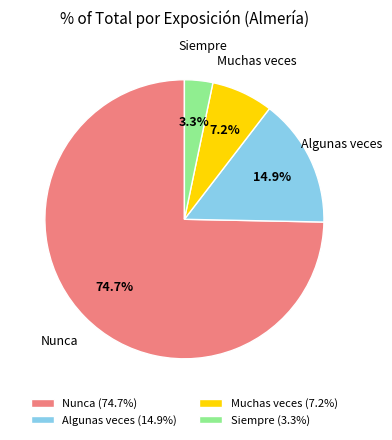

Rank the categories by value from lowest to highest.

Siempre, Muchas veces, Algunas veces, Nunca